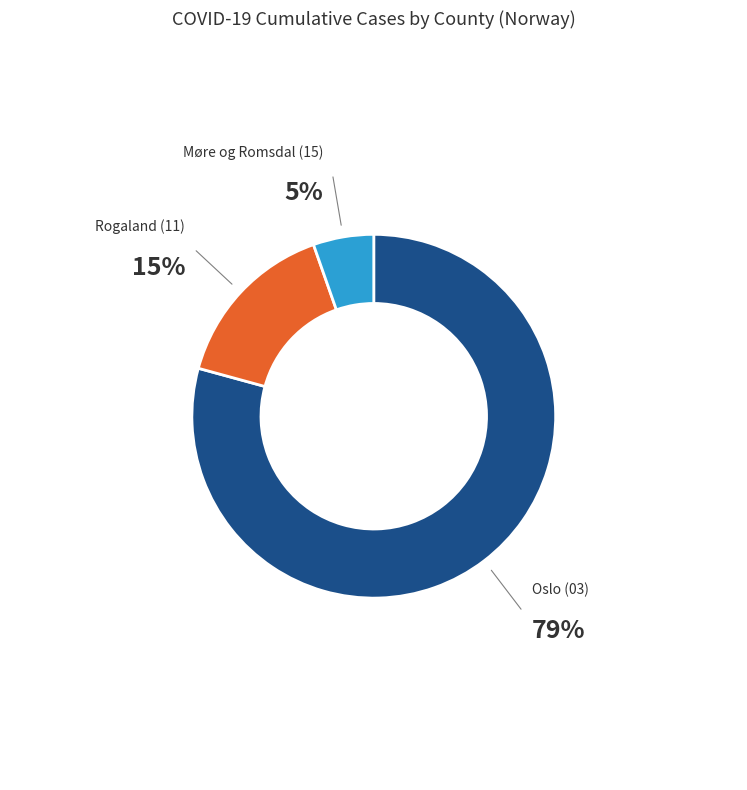

To the nearest percent, what percentage of the pie is Møre og Romsdal (15)?

5%